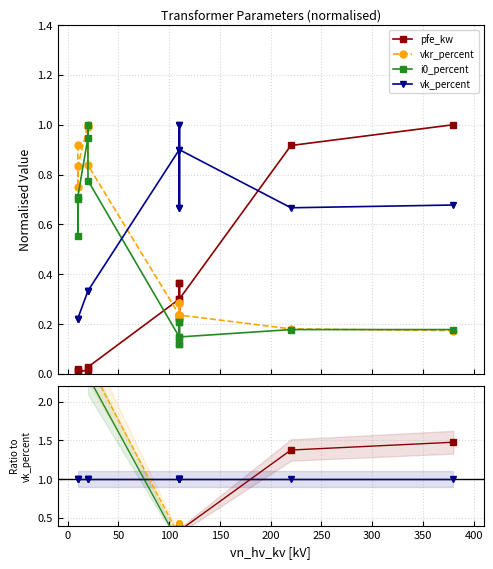

Which series ends up on top after the final intersection of i0_percent and pfe_kw?

pfe_kw